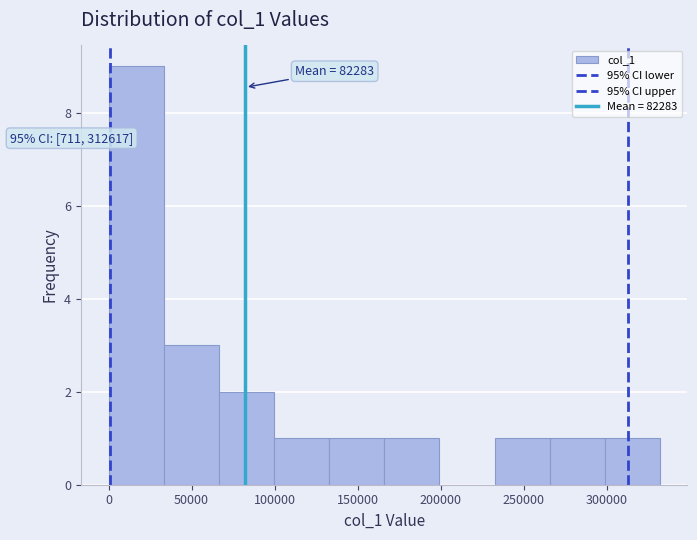

Which range on the x-axis has the tallest bar?

0 to 35000